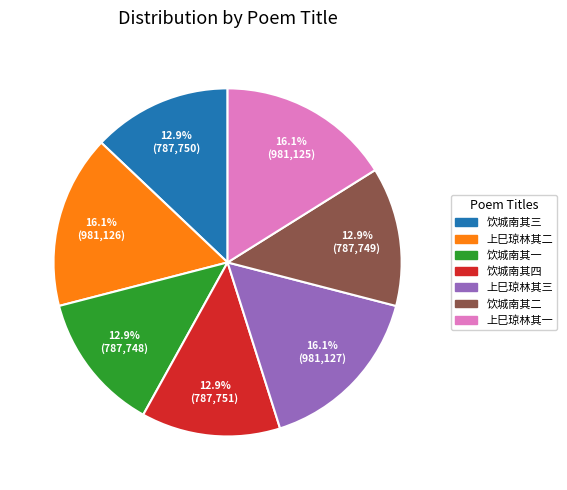

Which has a higher value, 饮城南其一 or 上巳琼林其三?

上巳琼林其三